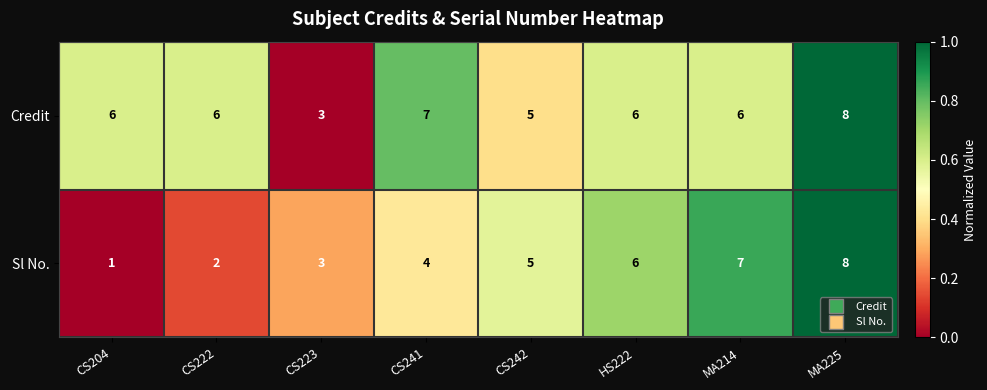

Reading left to right, what are all the values shown in this chart?

Credit: 6	6	3	7	5	6	6	8
Sl No.: 1	2	3	4	5	6	7	8